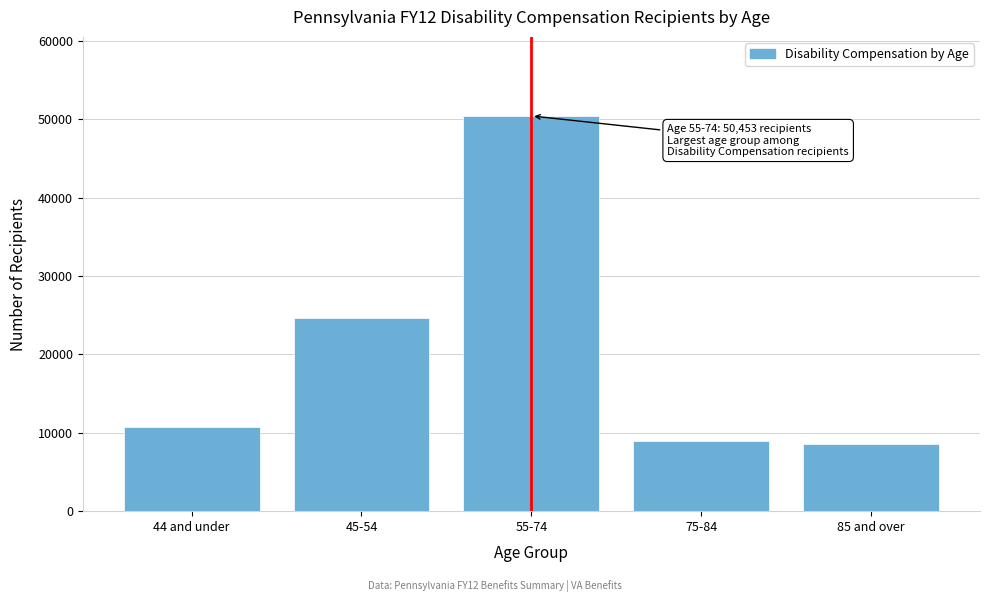

Reading right to left, transcribe all the data shown in this chart.

8561	8956	50453	24602	10684